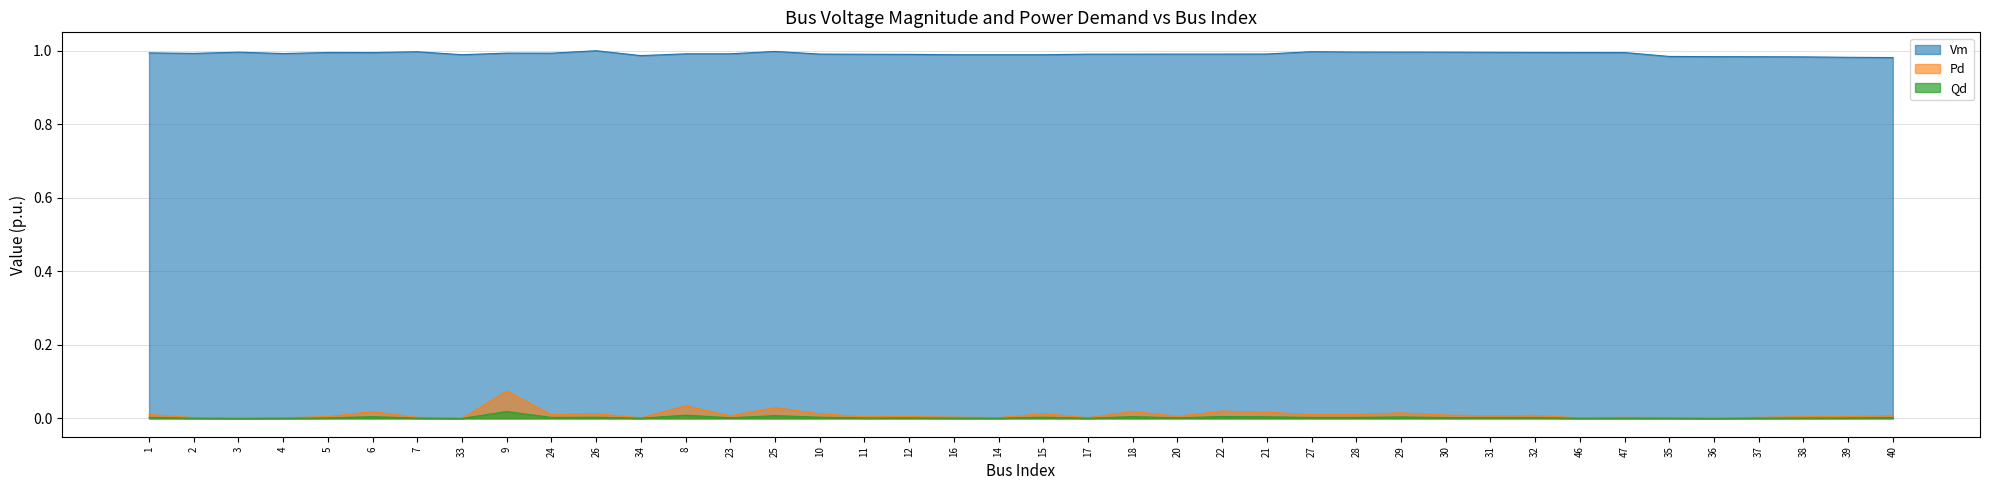

The Vm series shows 1.0 at 12. True or false?

True